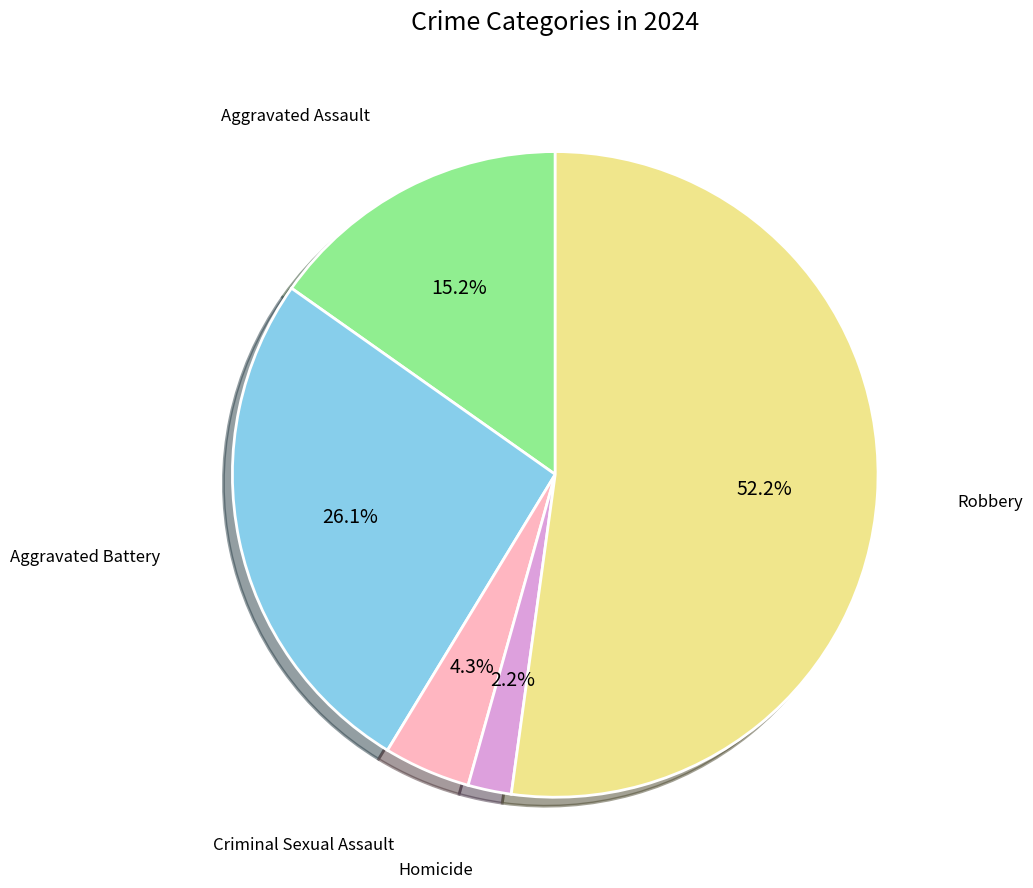

How many slices are in this pie chart?

5